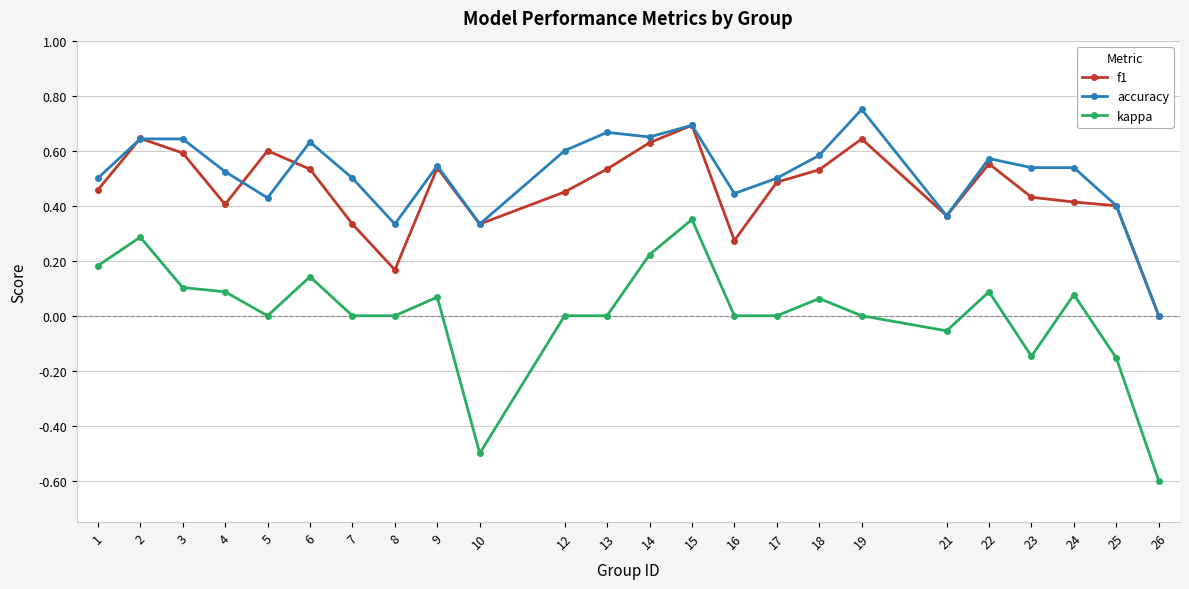

The value of accuracy at 17 is 0.8. True or false?

False